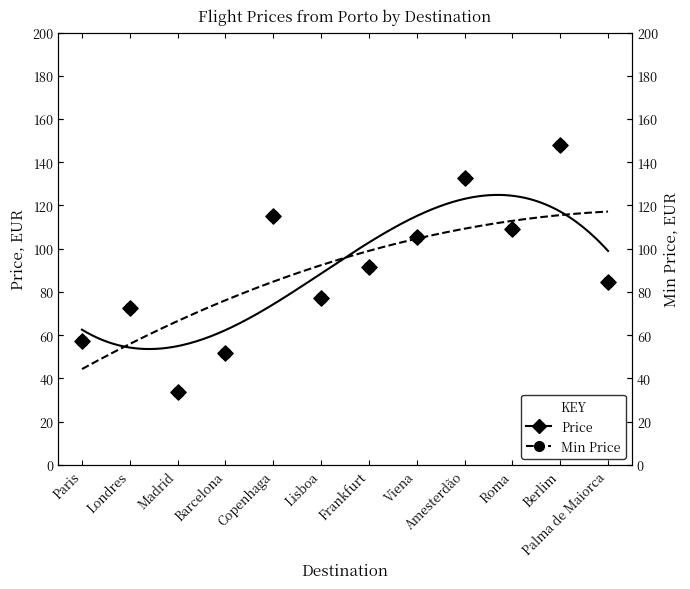

Which series has the widest spread of Y values?

Price